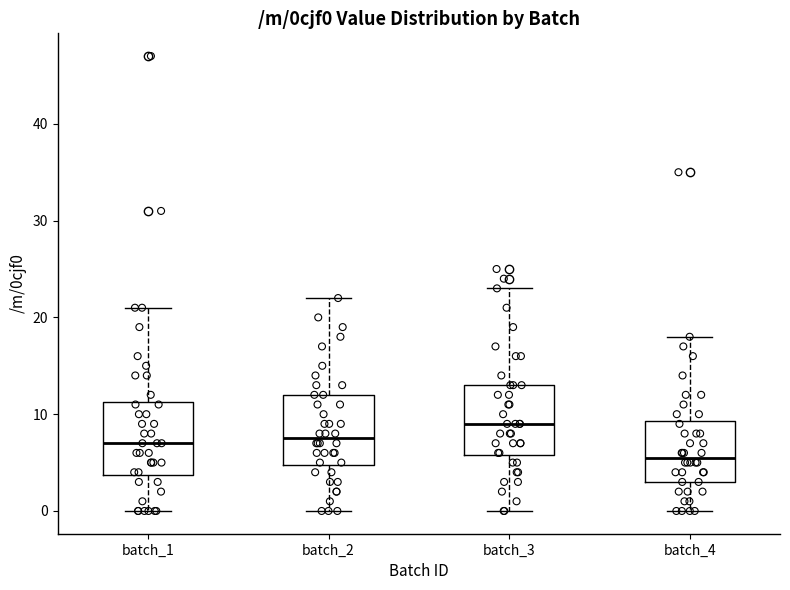

Where does the lower whisker of the box for batch_2 end on the y-axis? The values are not printed on the chart, so give them approximately, as read against the axis.

0